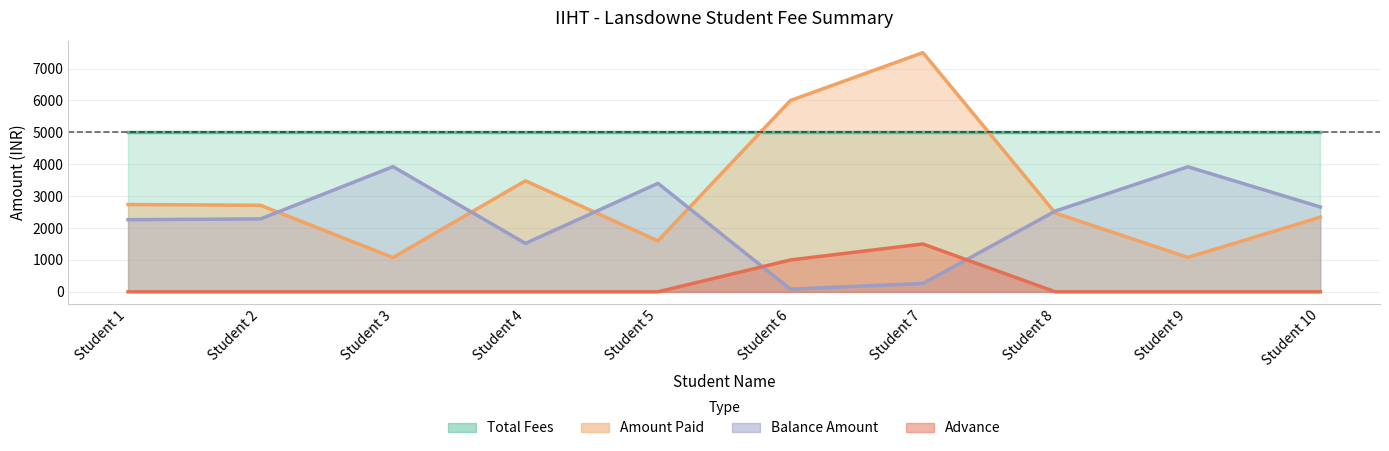

What is the difference between the second highest and second lowest values in the Amount Paid series?

4921